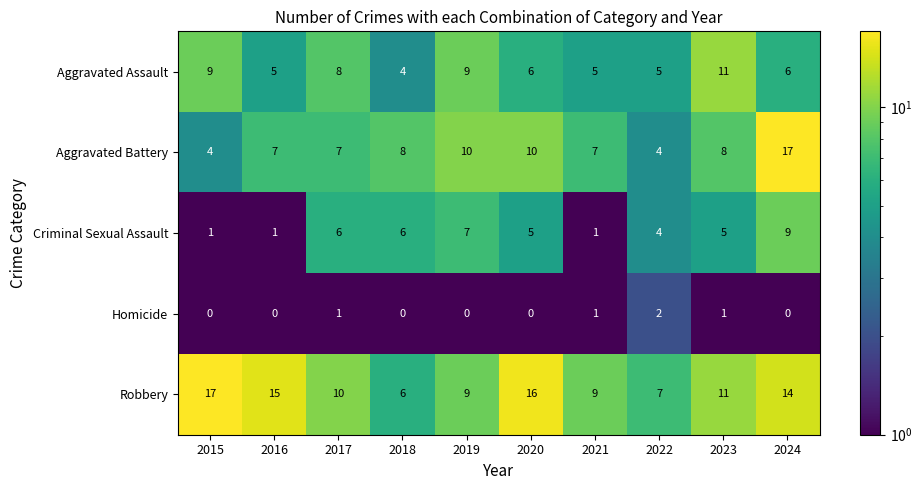

Is it true that Homicide equals 1 at 2022?

False